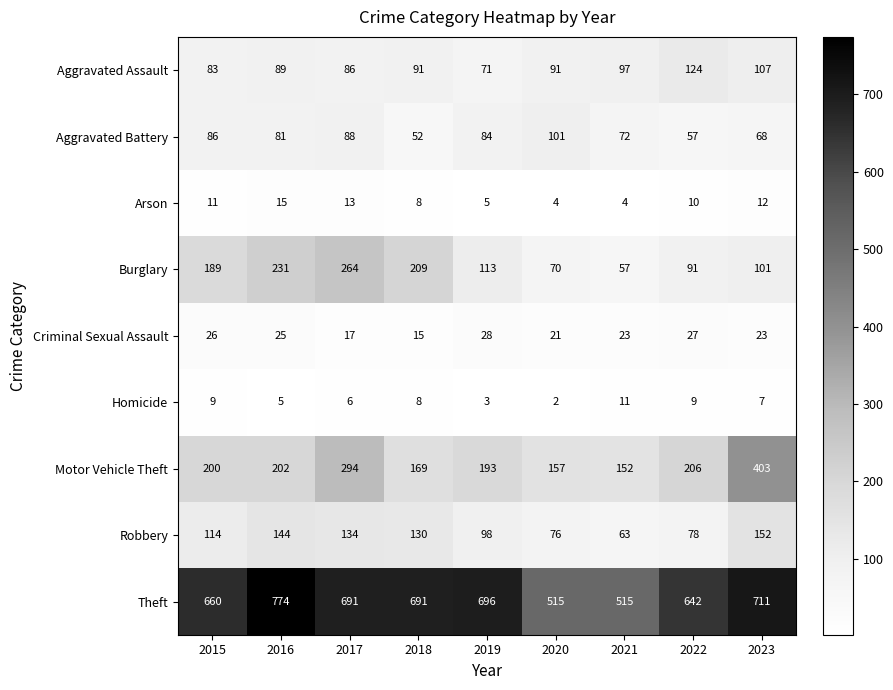

At 2017, list the series in order from smallest to largest.

Homicide, Arson, Criminal Sexual Assault, Aggravated Assault, Aggravated Battery, Robbery, Burglary, Motor Vehicle Theft, Theft